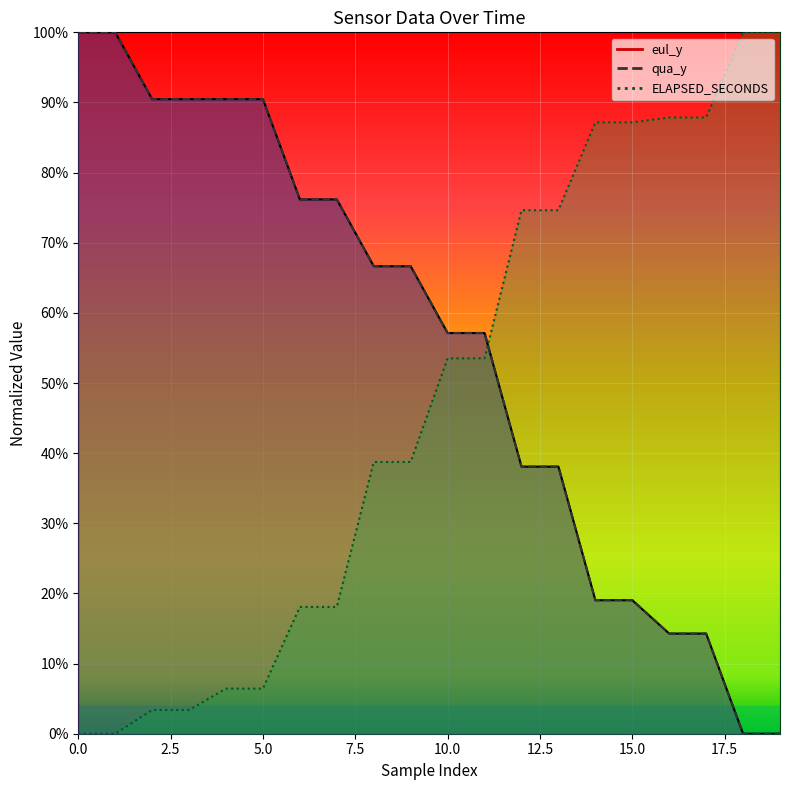

True or false: eul_y has more than 2 interior local peaks.

False